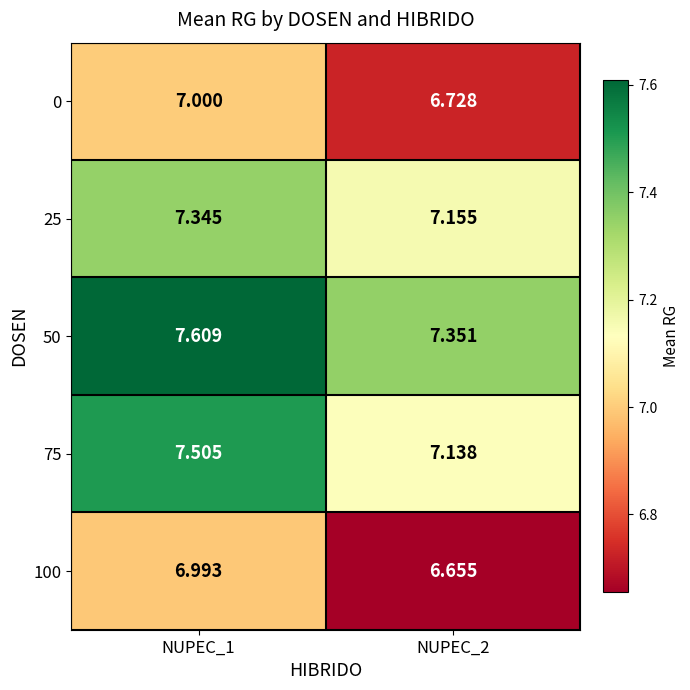

Is the value of 25 at NUPEC_1 greater than the value of 75 at NUPEC_2?

Yes